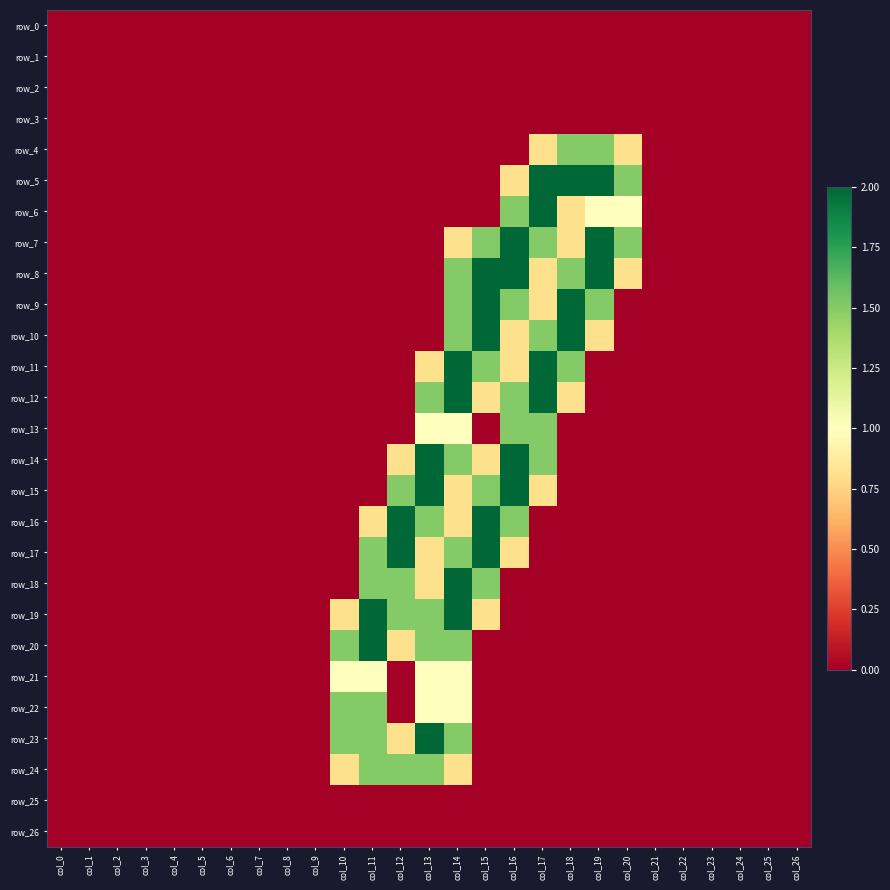

Rank the series at col_14 from highest to lowest value.

row_11, row_12, row_18, row_19, row_8, row_9, row_10, row_14, row_17, row_20, row_23, row_13, row_21, row_22, row_7, row_15, row_16, row_24, row_0, row_1, row_2, row_3, row_4, row_5, row_6, row_25, row_26